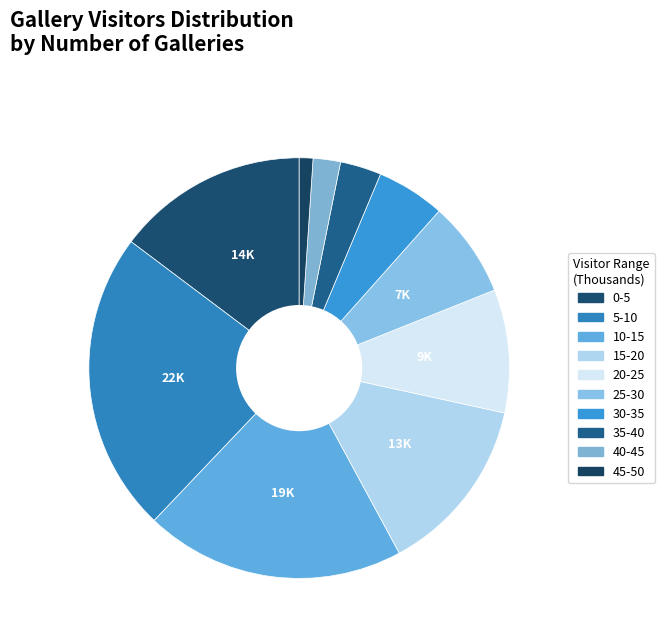

How many slices are in this pie chart?

10